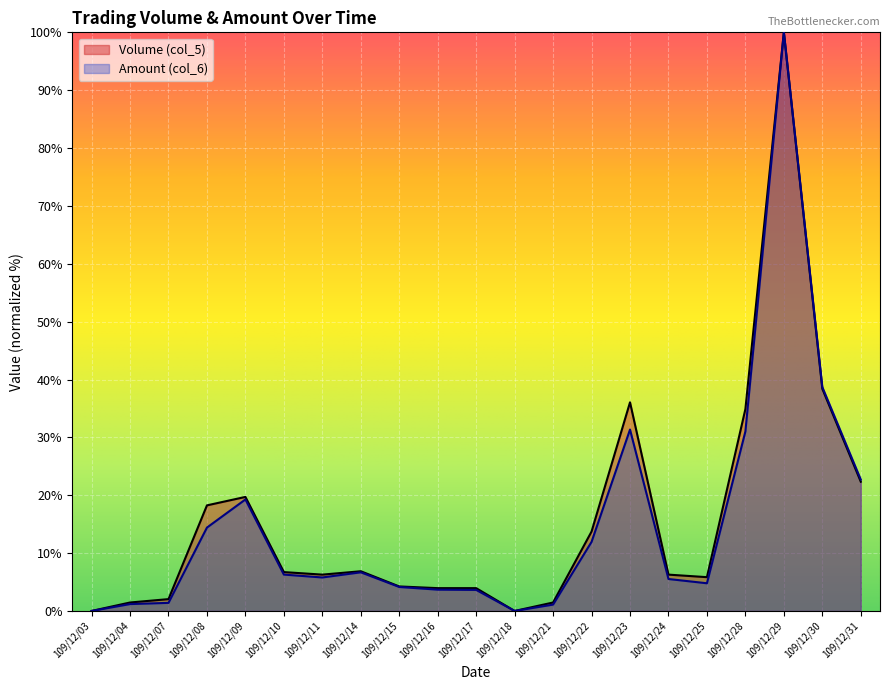

Reading left to right, extract all data points from this chart.

Volume (col_5): 0.0	1.5	2.0	18.2	19.7	6.7	6.3	6.9	4.2	3.9	3.9	0.0	1.5	13.7	36.1	6.3	5.8	34.9	100.0	38.4	22.3
Amount (col_6): 0.0	1.2	1.4	14.4	19.3	6.3	5.8	6.7	4.1	3.7	3.6	0.0	1.1	11.9	31.3	5.5	4.8	31.0	100.0	38.7	22.7